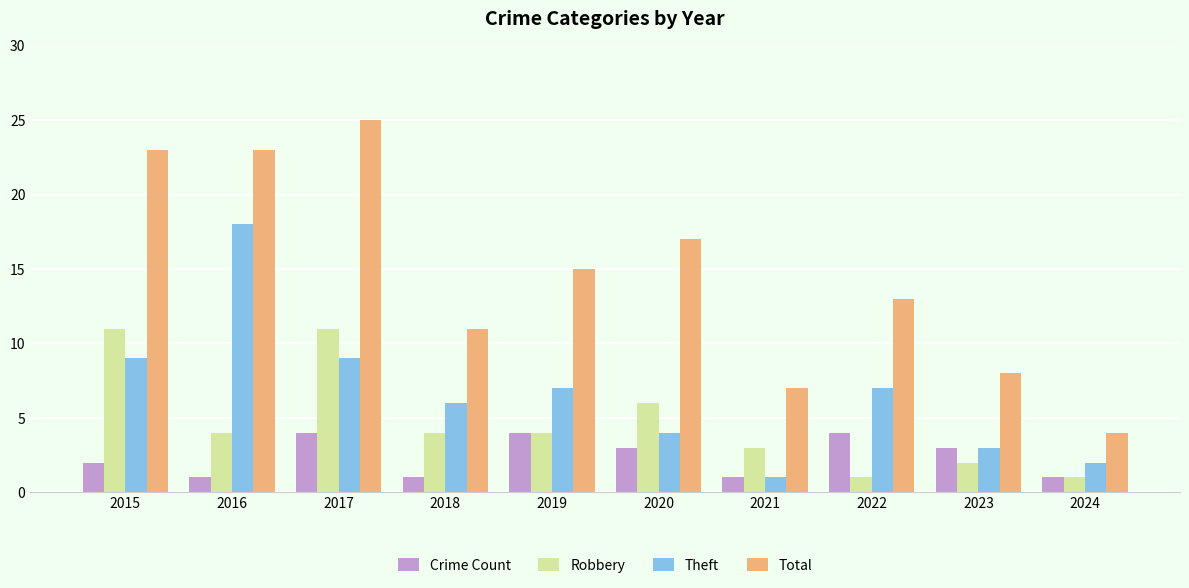

How many distinct data groups are displayed?

4